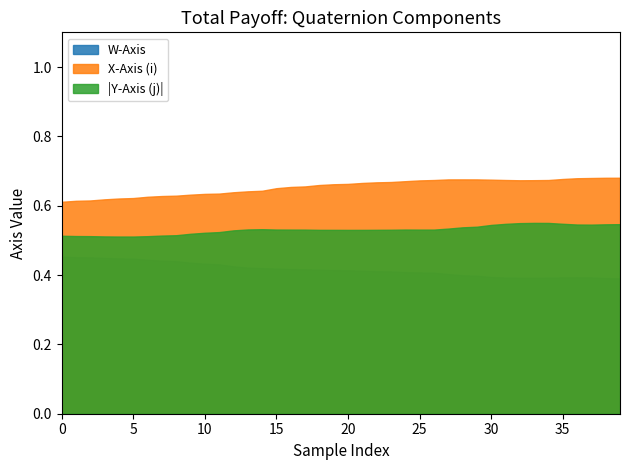

The value of W-Axis at 20 is 0.4. True or false?

True